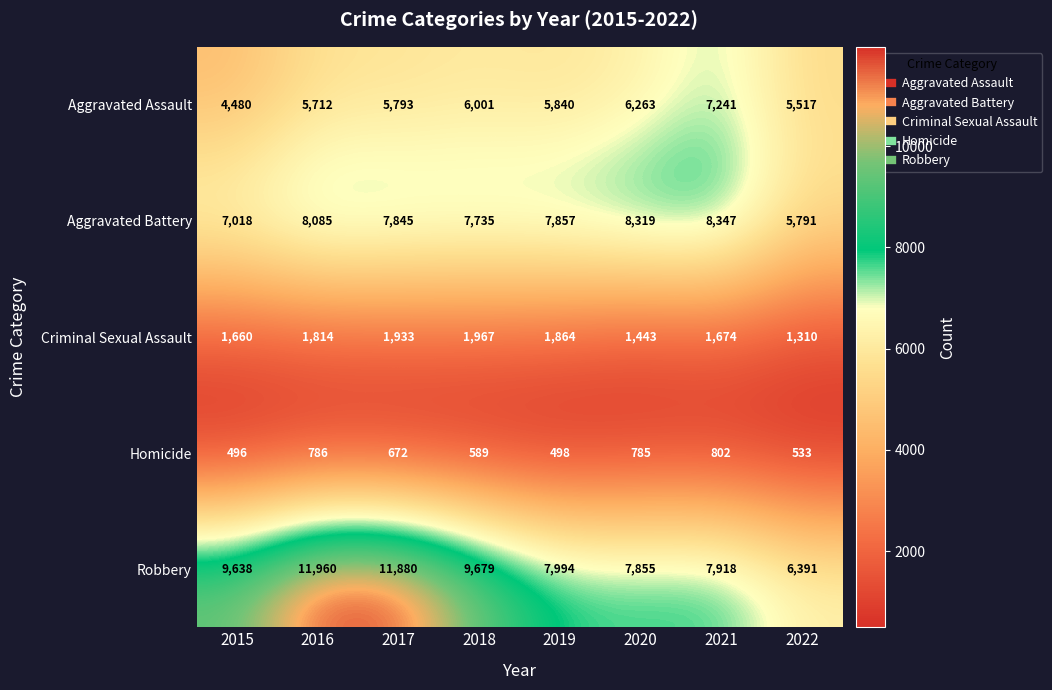

What is the average value of the Criminal Sexual Assault series?

1708